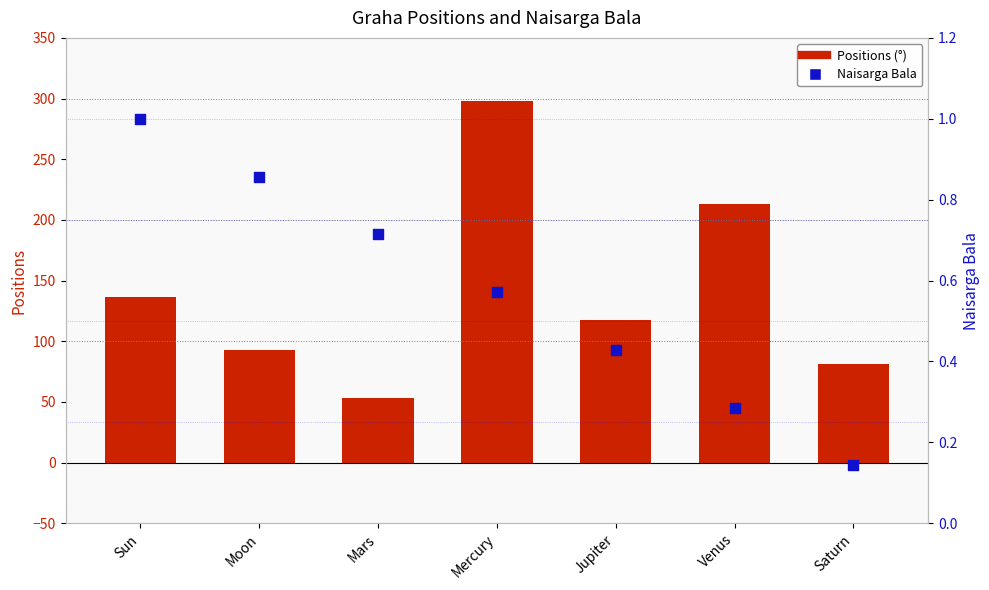

What are all the series names shown in the legend?

Positions, Naisarga Bala